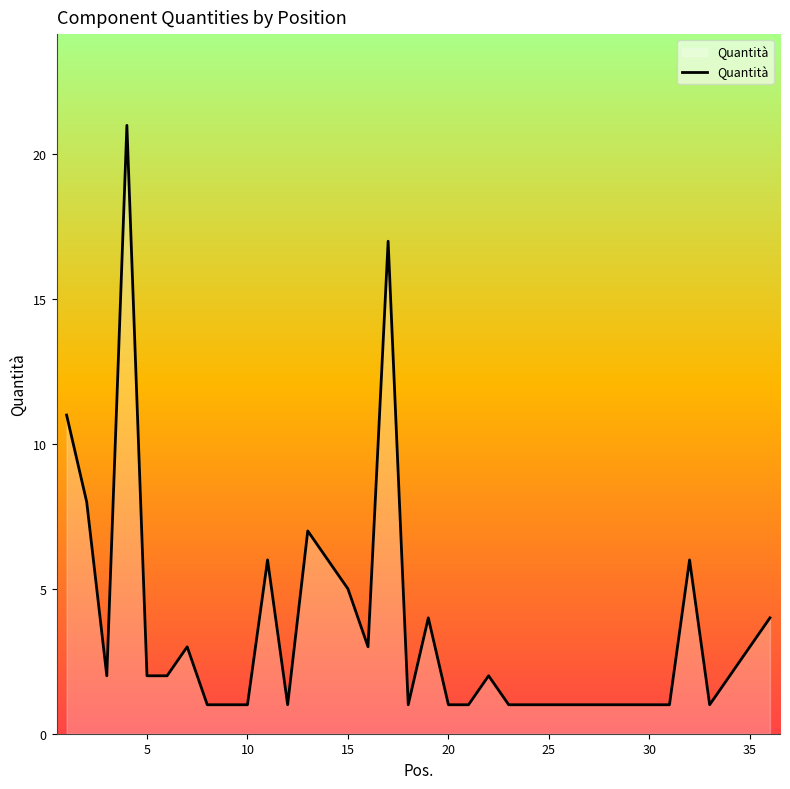

What is the maximum value shown in the chart?

21